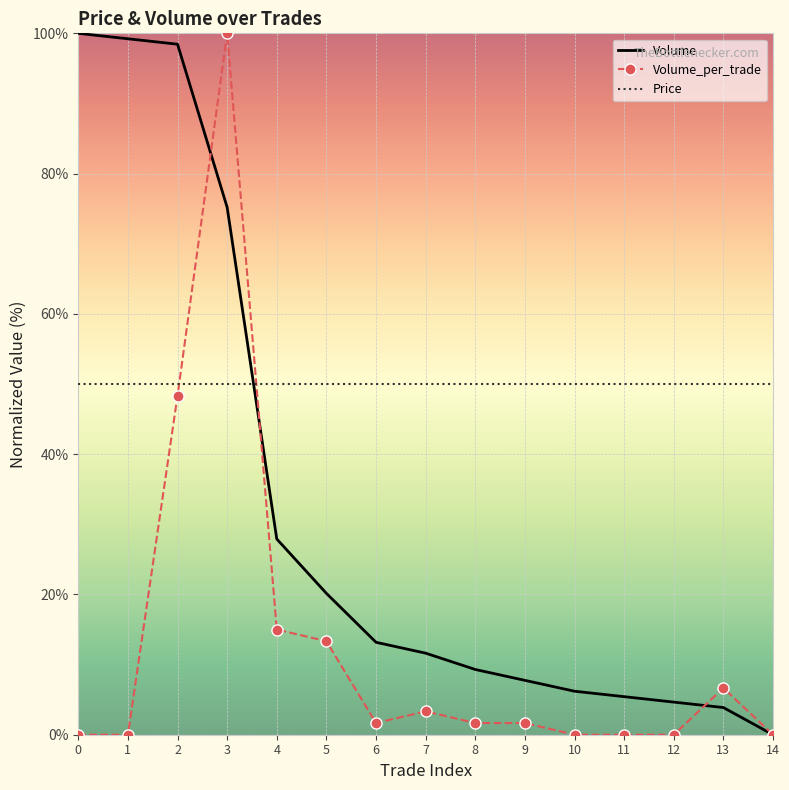

Where do Price and Volume_per_trade first cross each other?

2 and 3